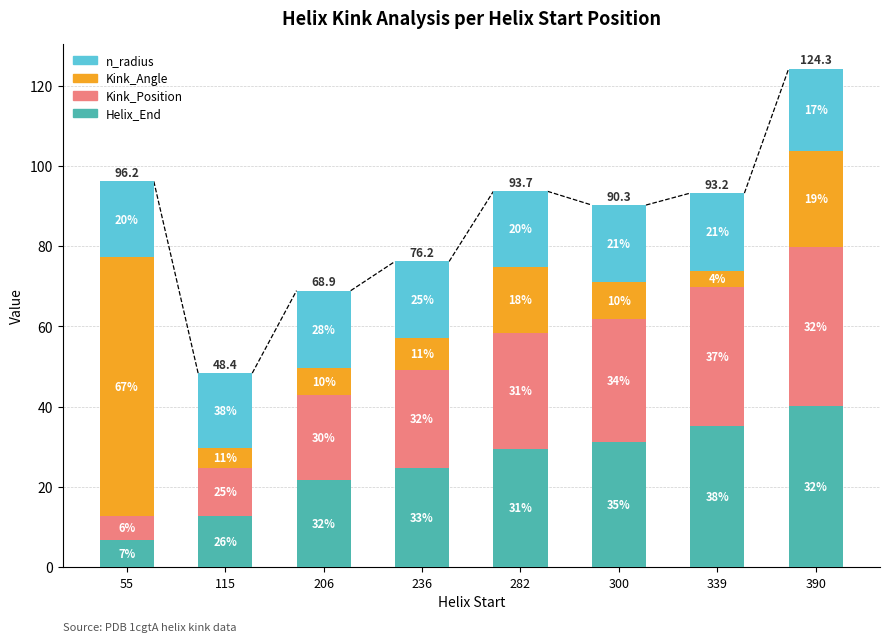

Between 236 and 206, which is larger?

236